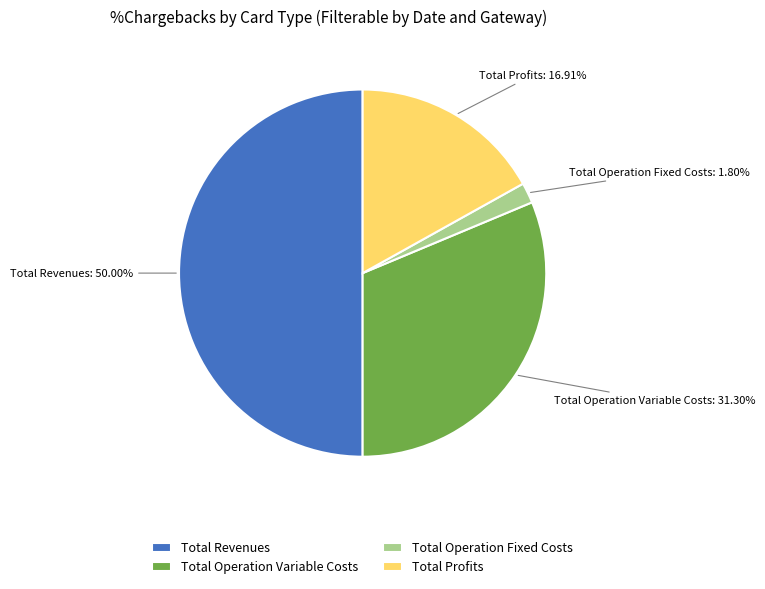

Rank the categories by value from highest to lowest.

Total Revenues, Total Operation Variable Costs, Total Profits, Total Operation Fixed Costs